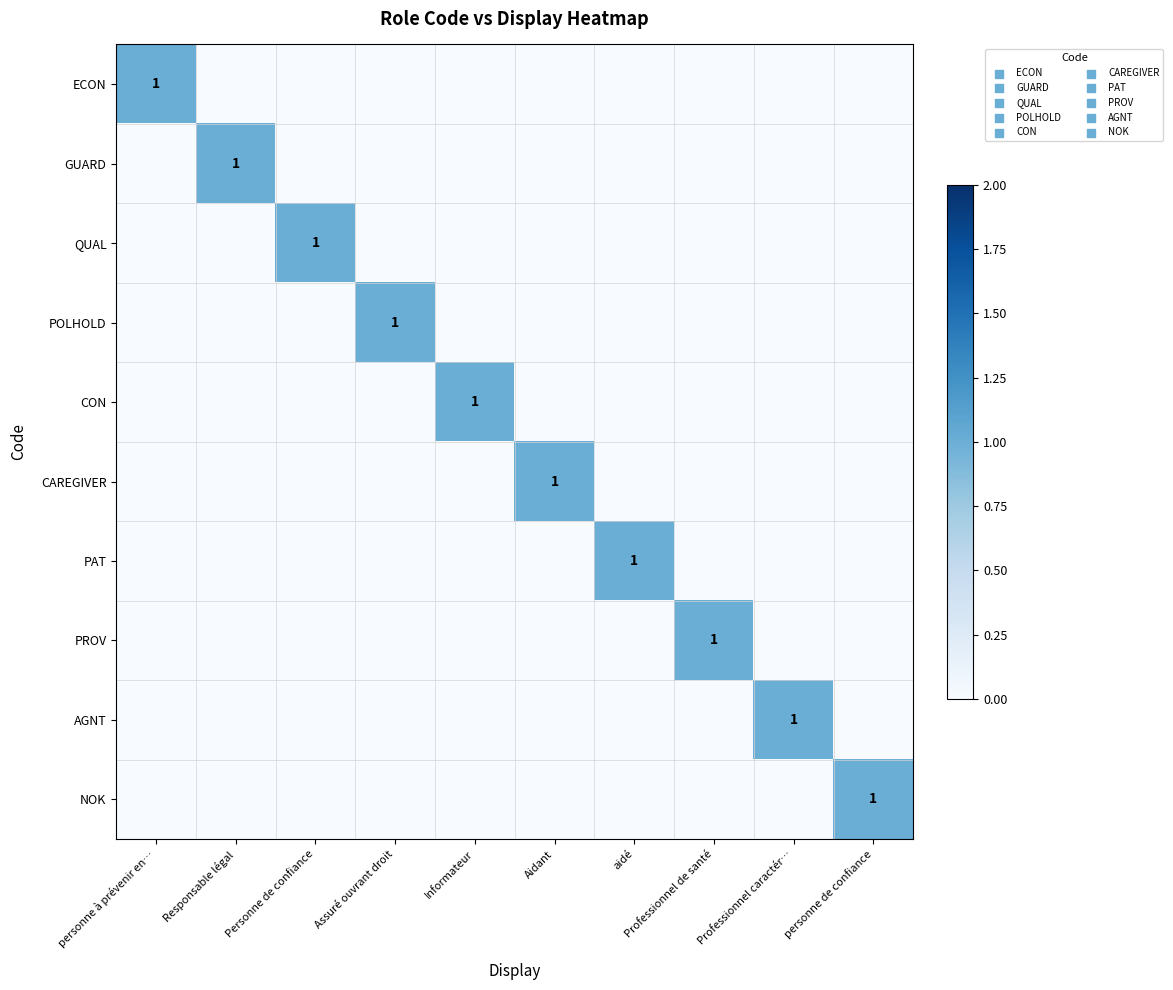

How many positive values does the PROV series have?

1